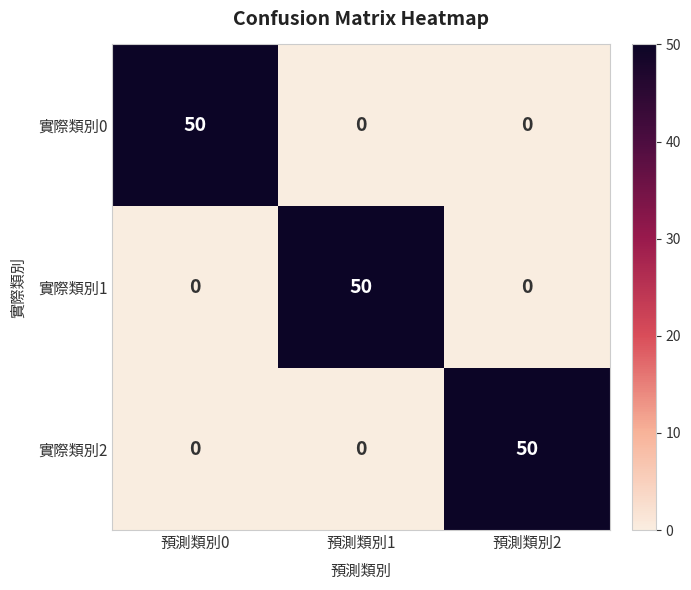

At how many categories does at least one series exceed 34?

3